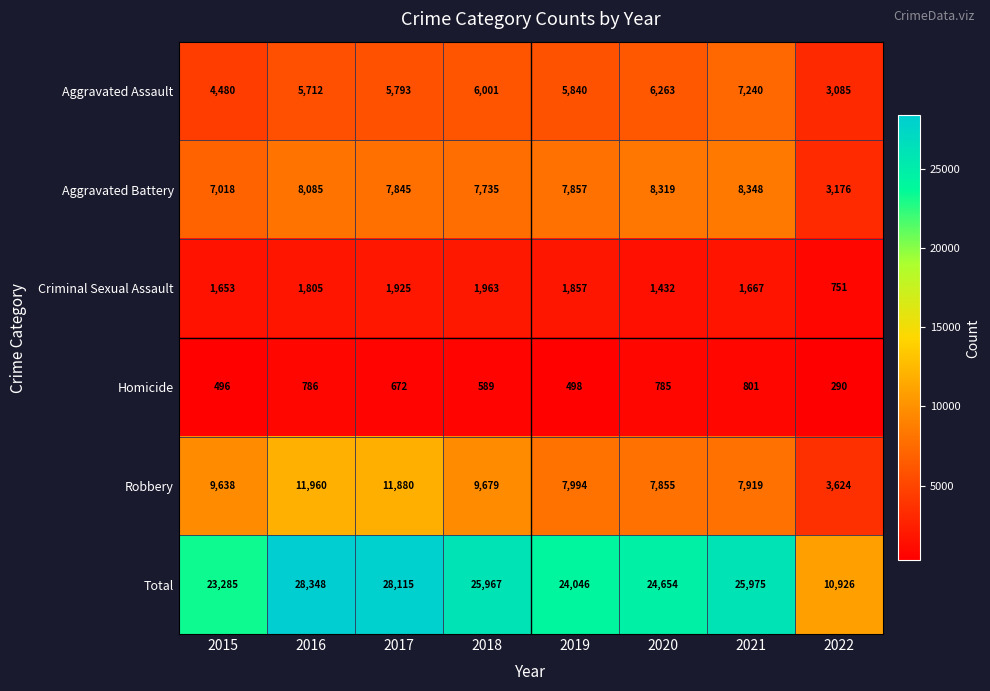

What is the total value across all series at 2022?

21852